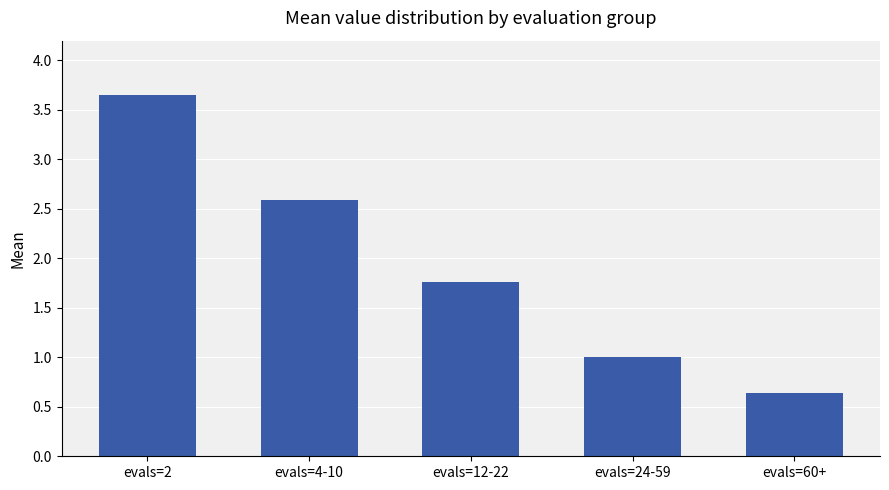

Where is the data nearest to the value 2?

evals=12-22